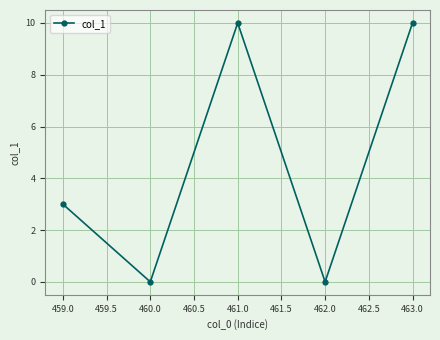

Where is the data nearest to the value 5?

459.0